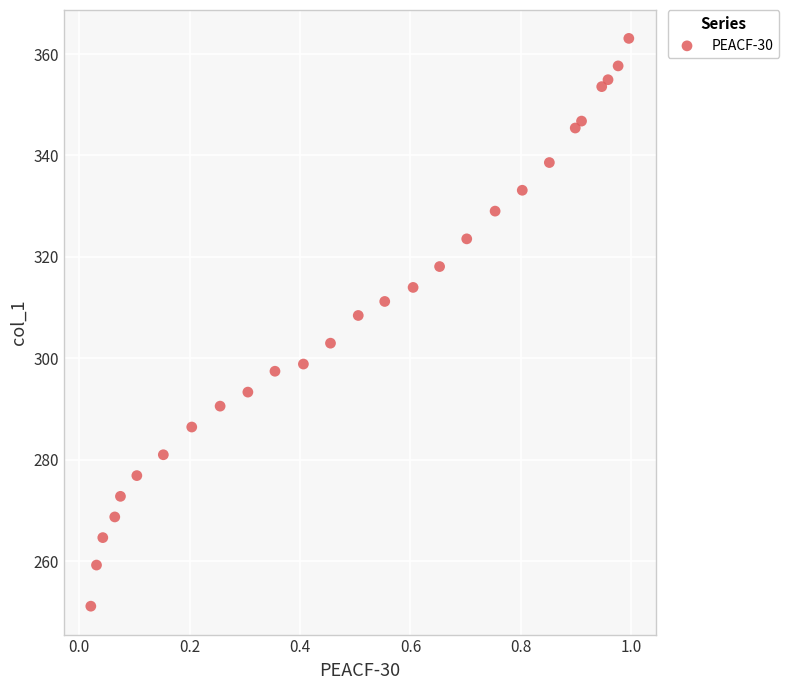

What is the range of X values (max minus min)?

1.0